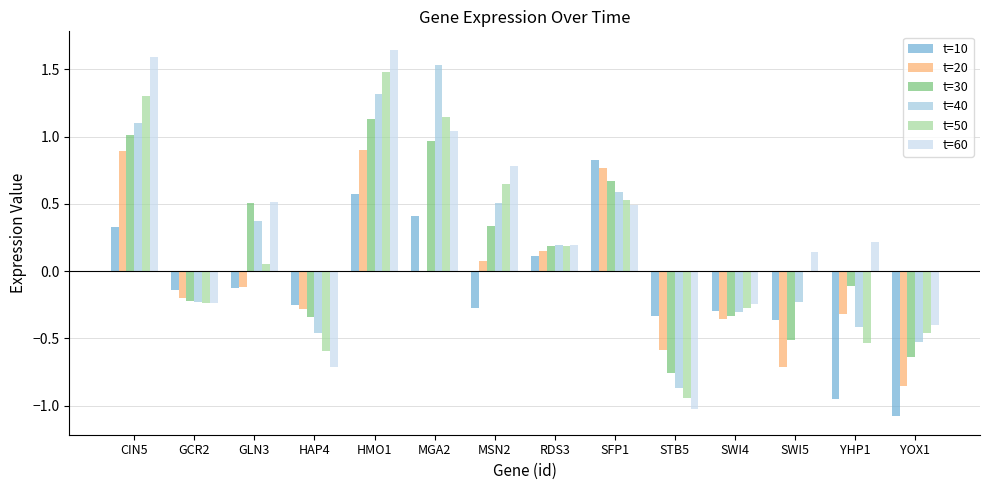

True or false: t=60 has a value of 1.3 at MSN2.

False